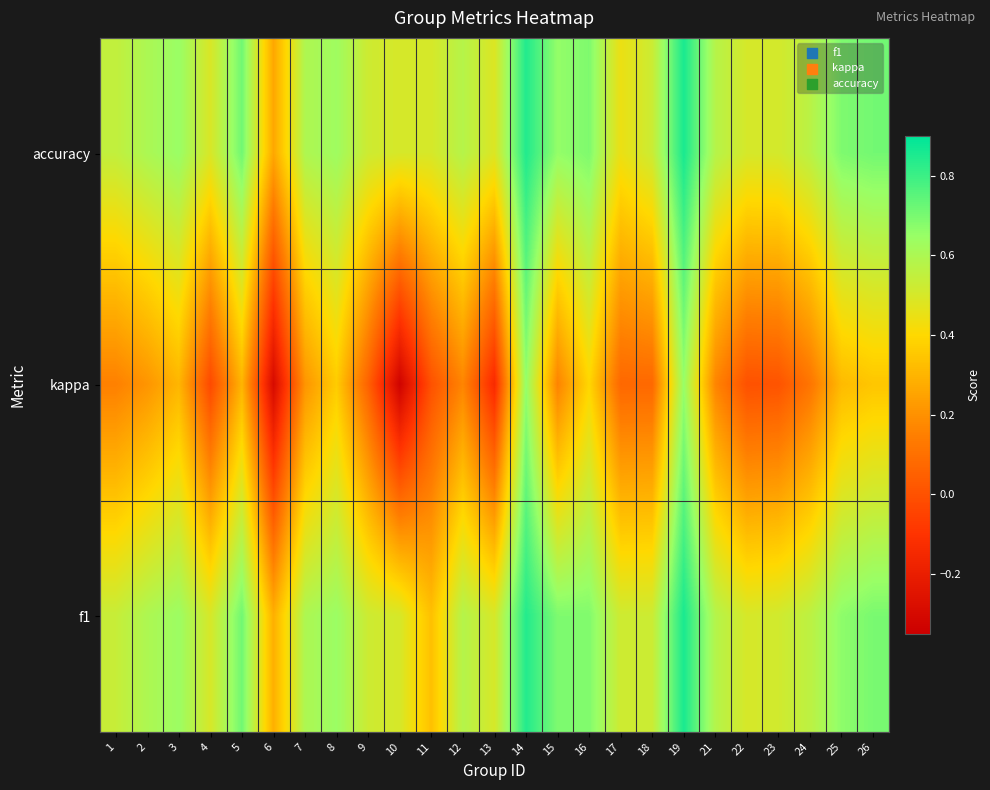

Between 5 and 19, which series saw the biggest shift?

kappa